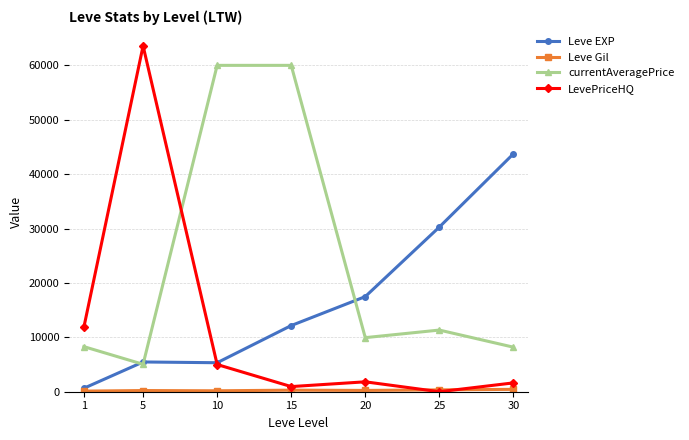

What is the sum of all Leve EXP values?

115083.3